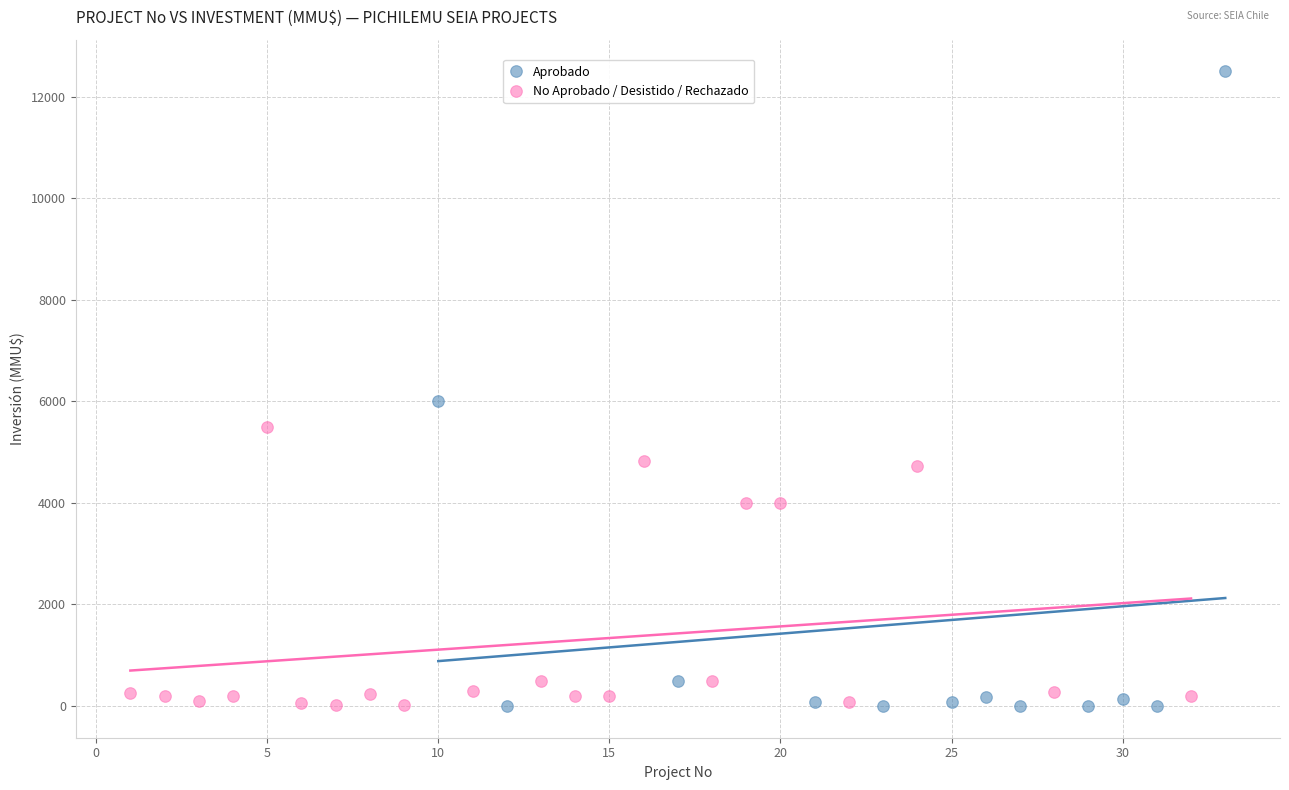

Which series reaches the maximum Y coordinate?

Aprobado